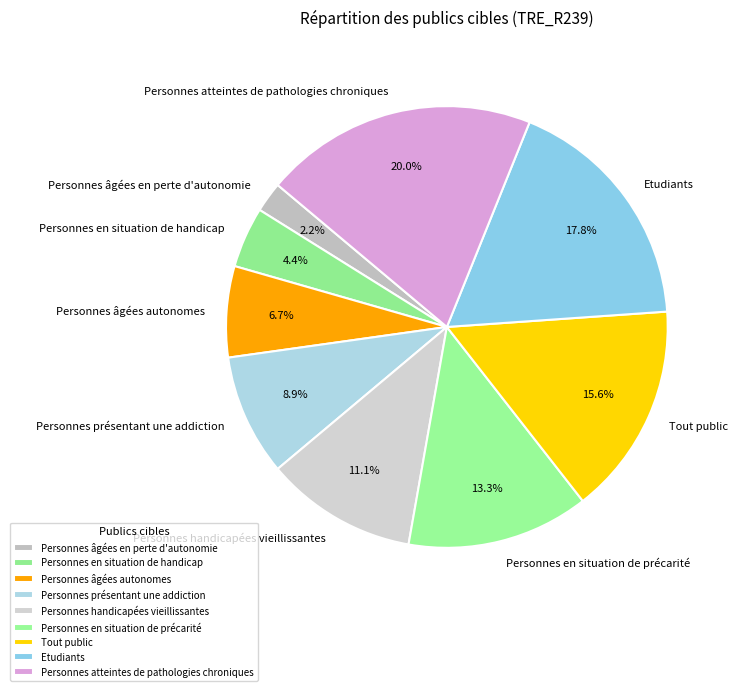

True or false: Personnes en situation de précarité accounts for 8% of the total.

False